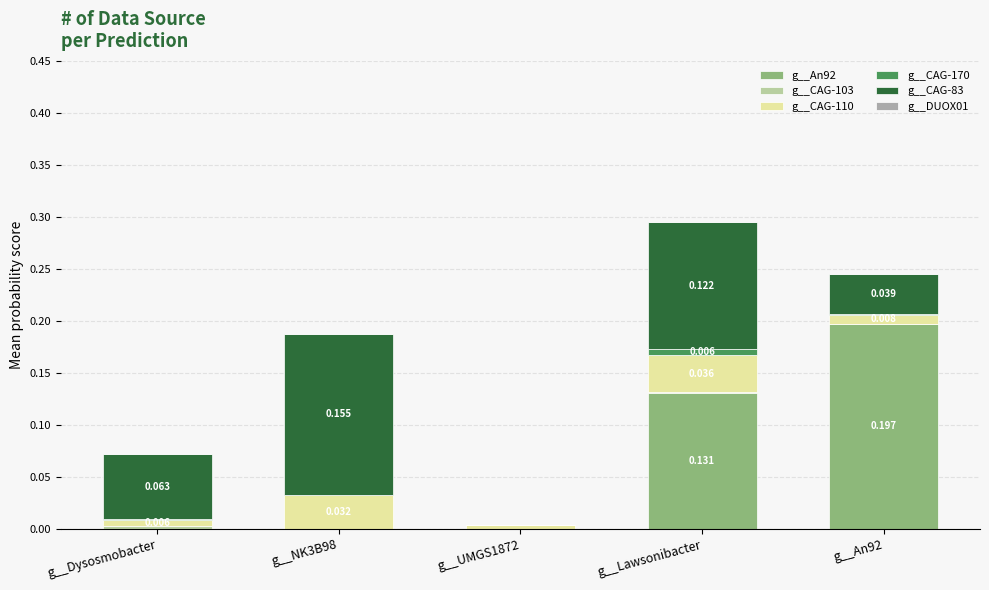

Are the bars horizontal?

No